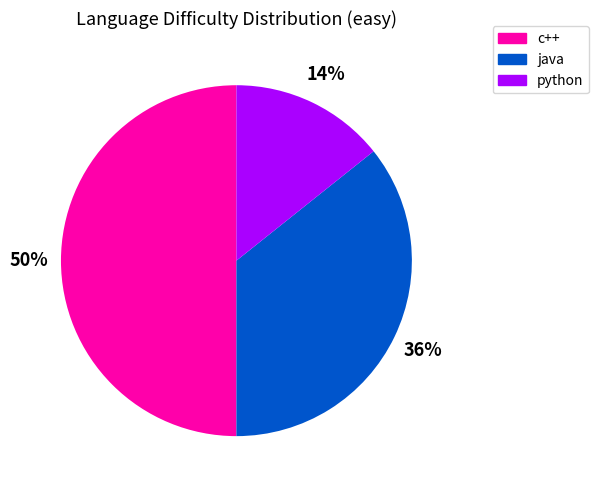

To the nearest percent, what is the average slice percentage?

33%